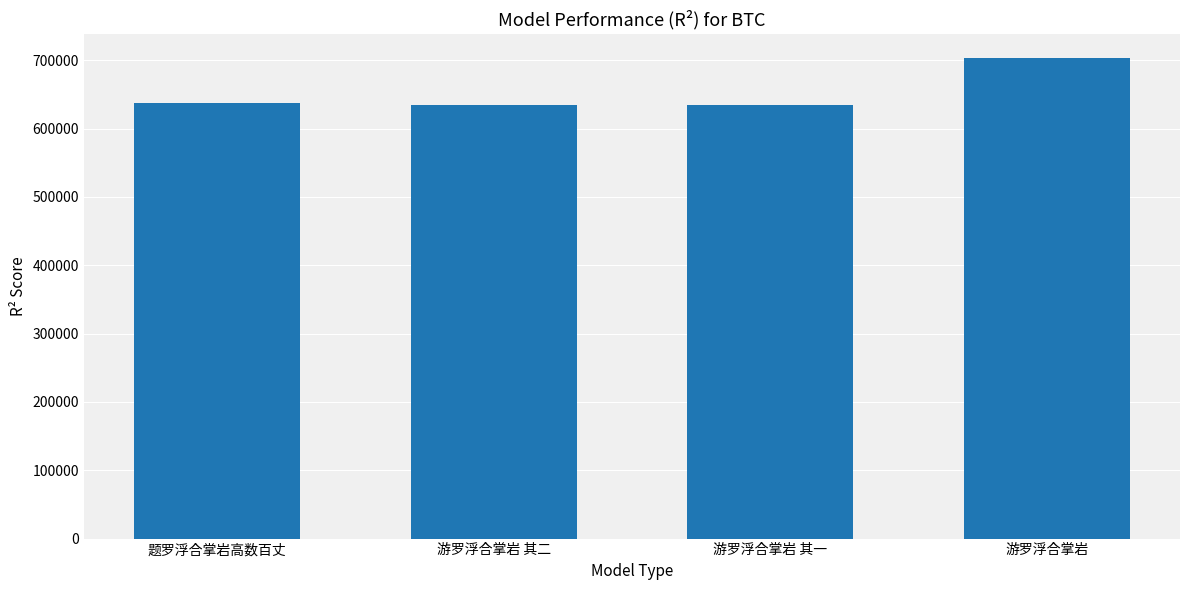

What is the label of the 4th bar from the left?

游罗浮合掌岩